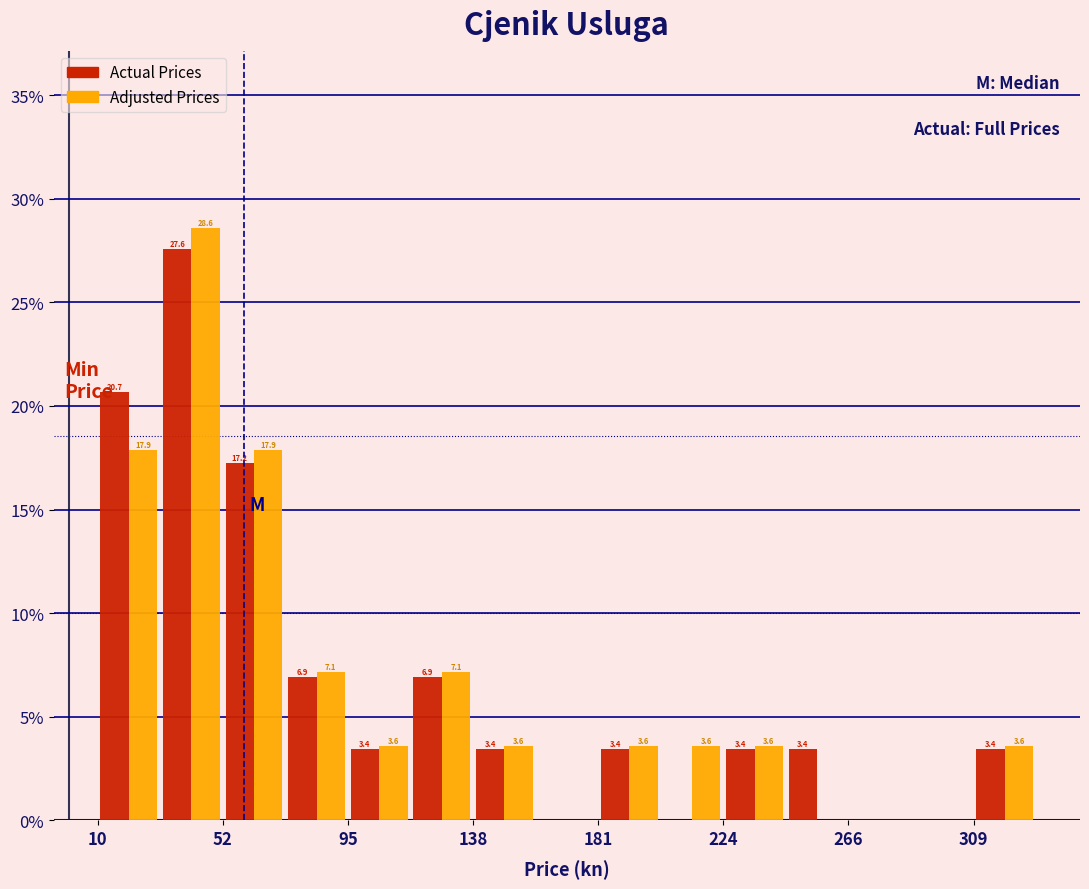

In the Adjusted Prices series, which range on the x-axis has the tallest bar?

30 to 55